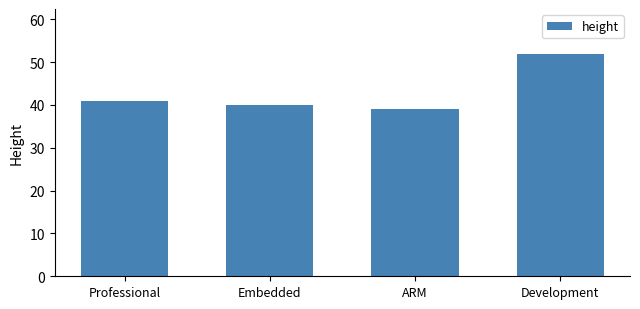

What is the value of the 2nd bar from the left?

40